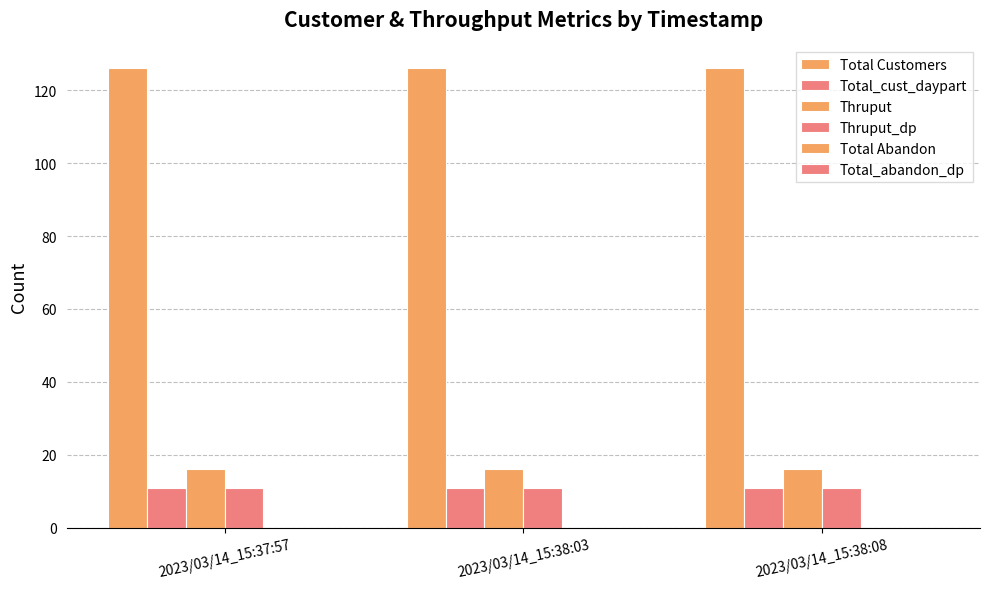

How many series are shown in this chart?

4